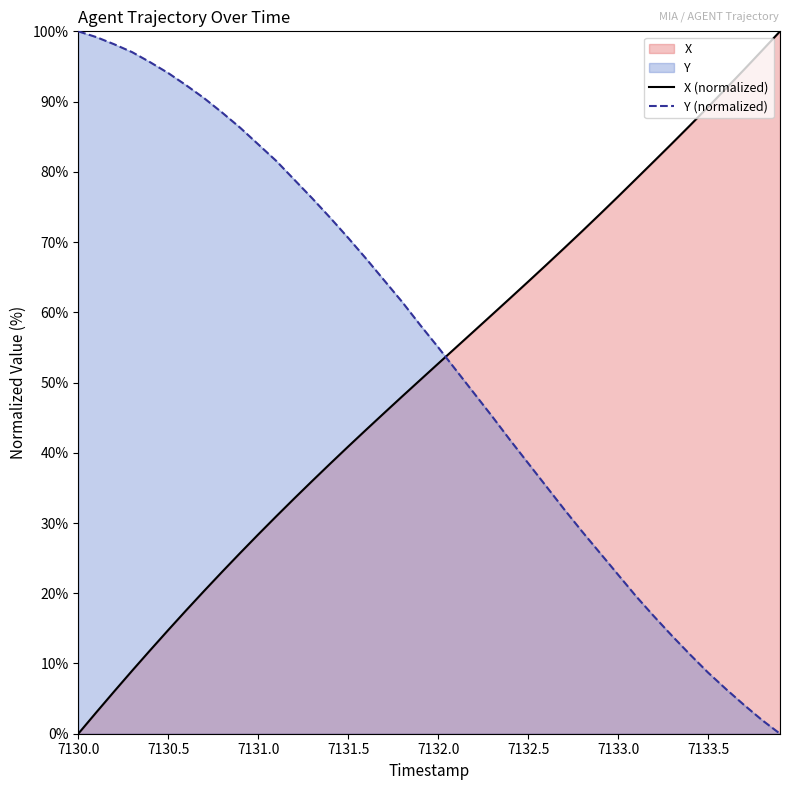

Is it true that X (normalized) equals 76.5 at 7133.0?

True